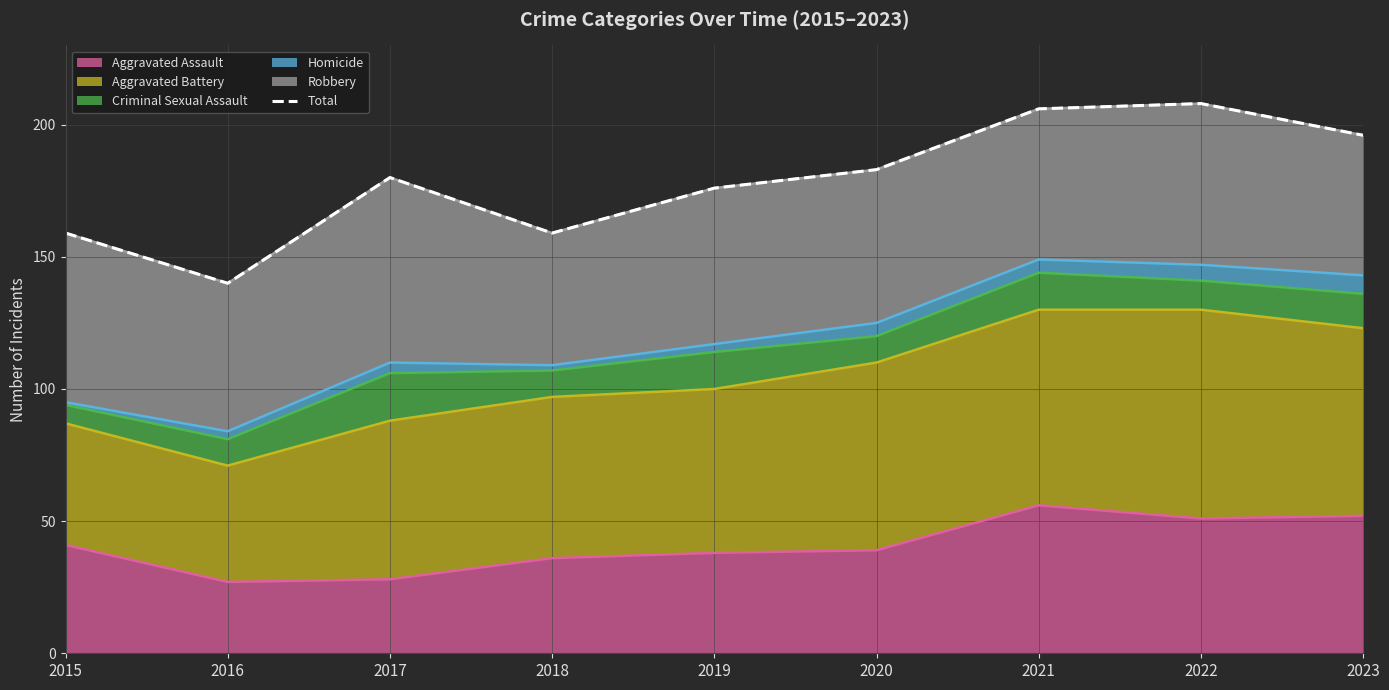

Rank the categories by value from highest to lowest.

2022, 2021, 2023, 2020, 2017, 2019, 2015, 2018, 2016